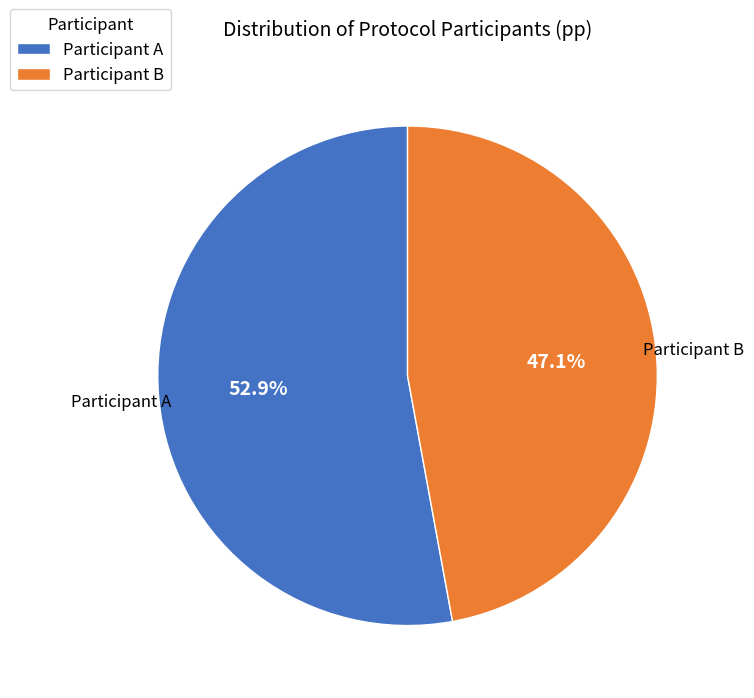

Which category accounts for the majority?

Participant A